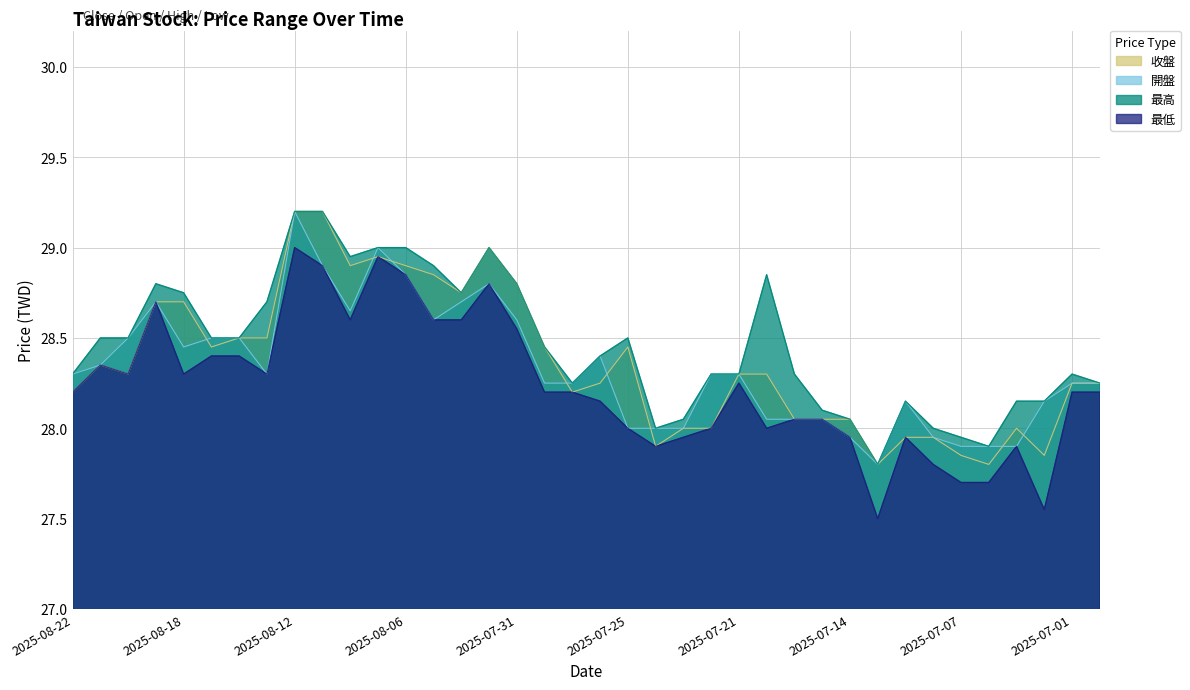

True or false: 最低 and 開盤 cross at least once.

False